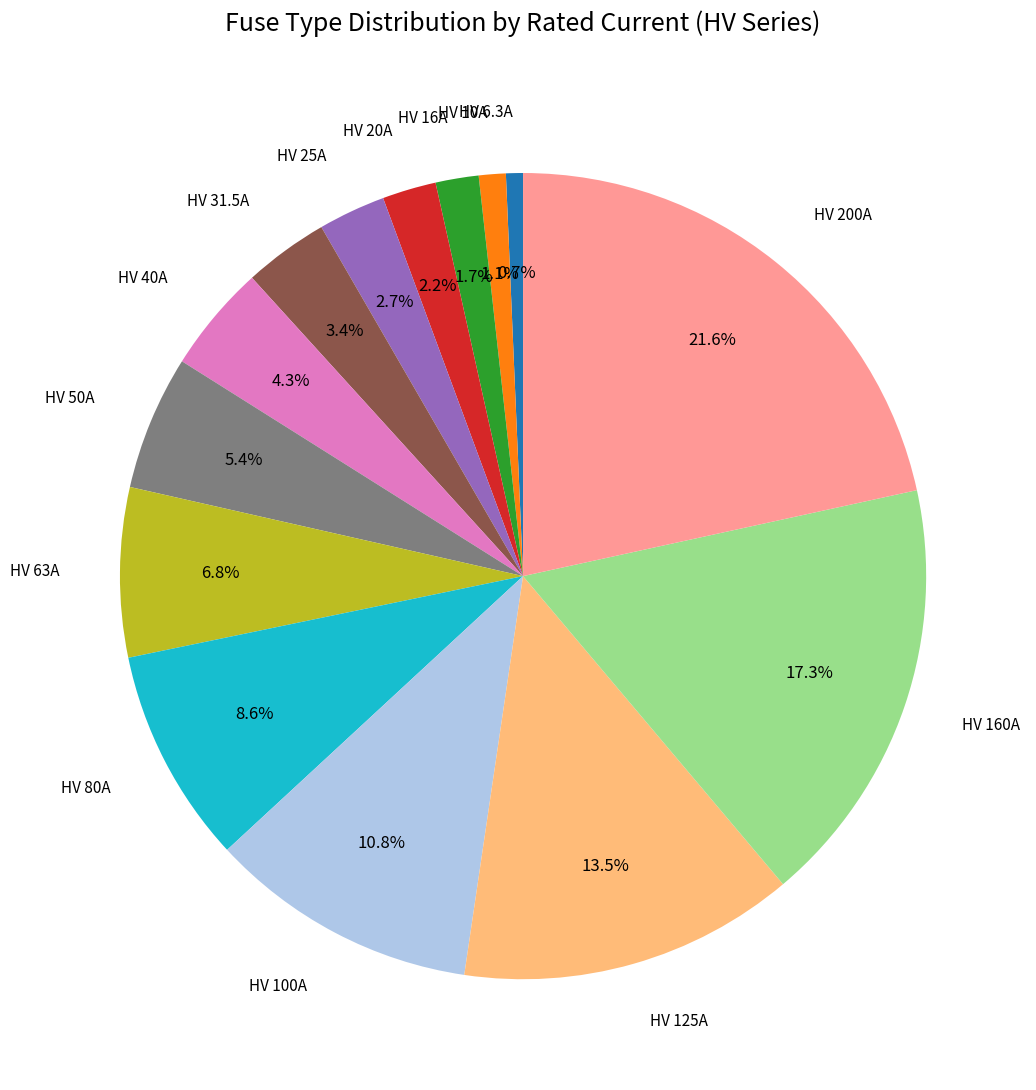

To the nearest percent, what is the difference between the largest and smallest slice percentages?

21%